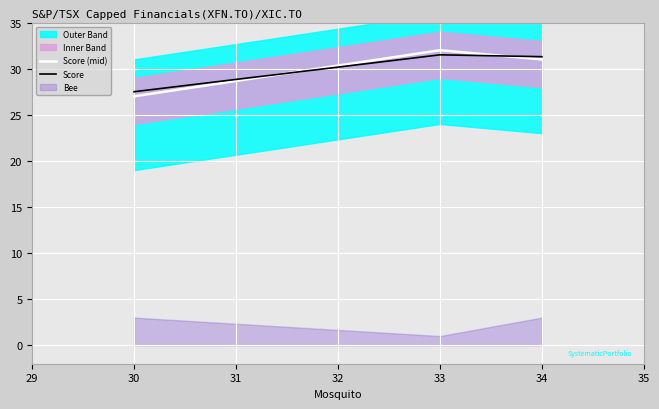

What is the average value of the Score series?

30.1